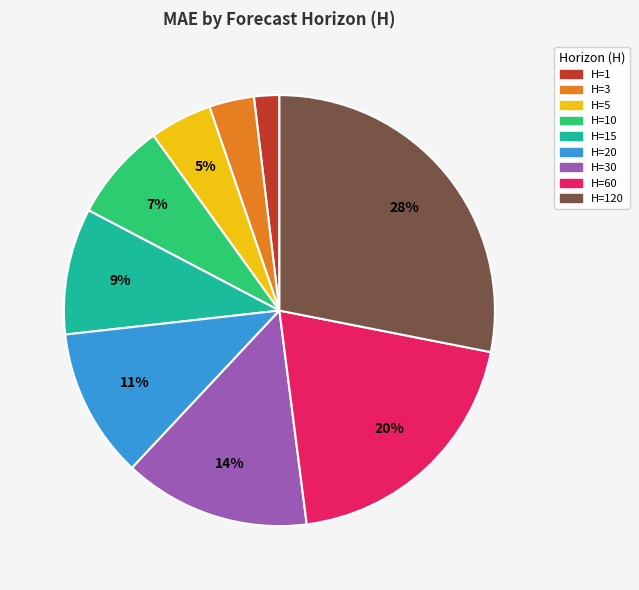

How many slices are in this pie chart?

9